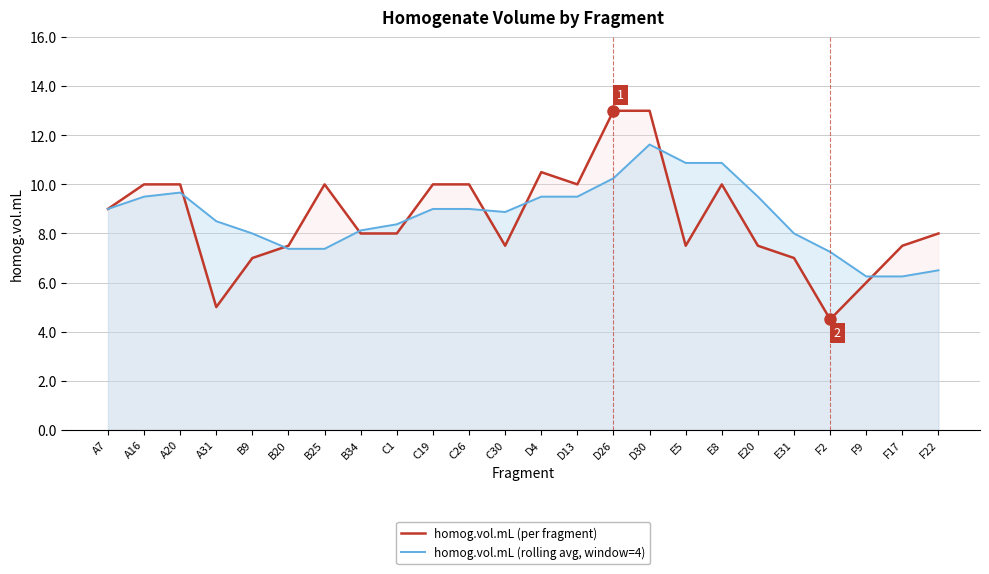

Which series changed the most between E31 and F22?

homog.vol.mL (rolling avg, window=4)